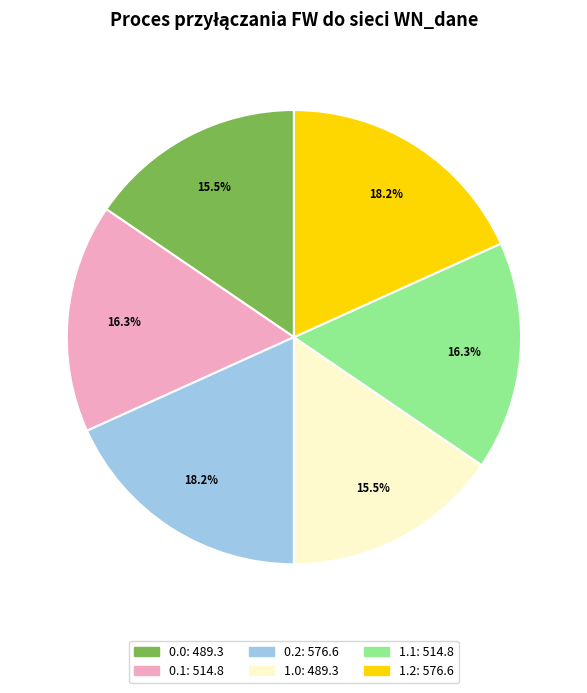

What percentage is NOT represented by 1.0?

84.5%